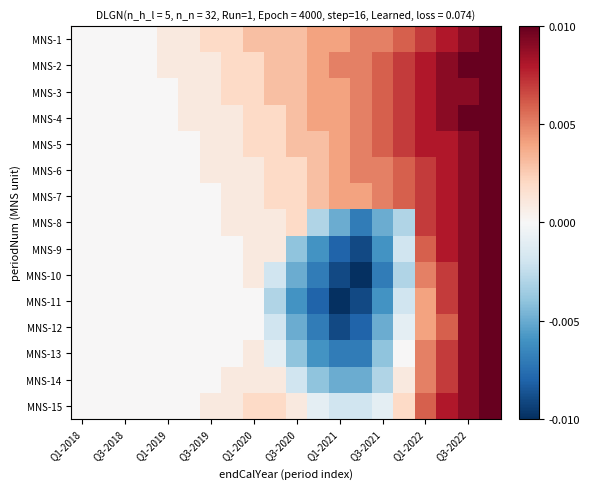

How many data points does each series have?

20